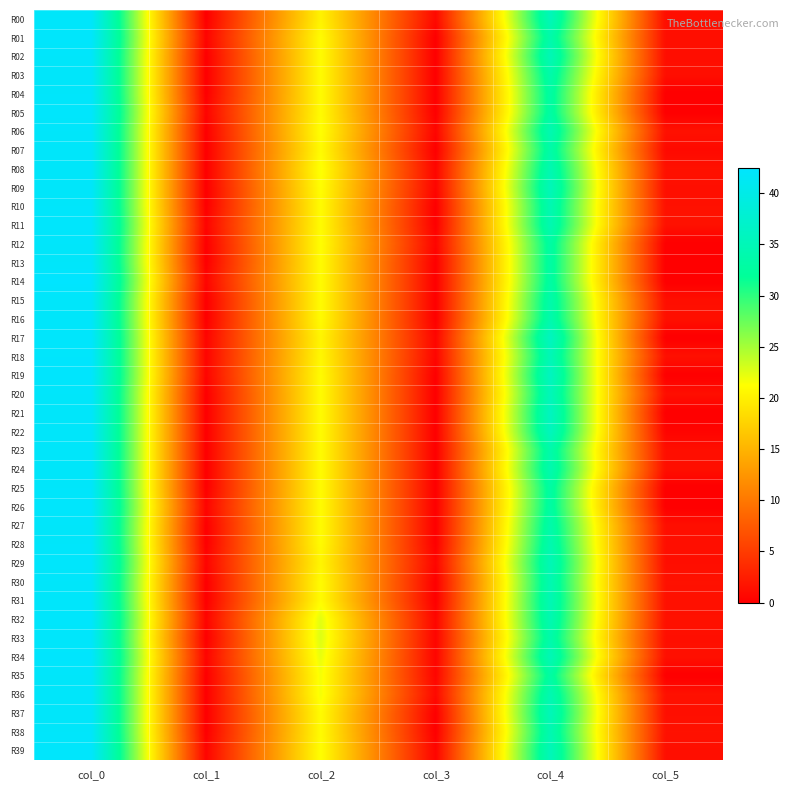

Which series has the largest range (max minus min)?

R14